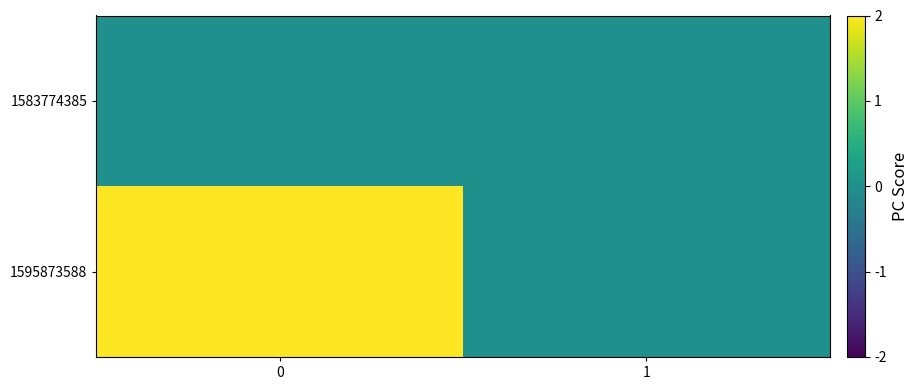

Between 1 and 0, which is larger?

1